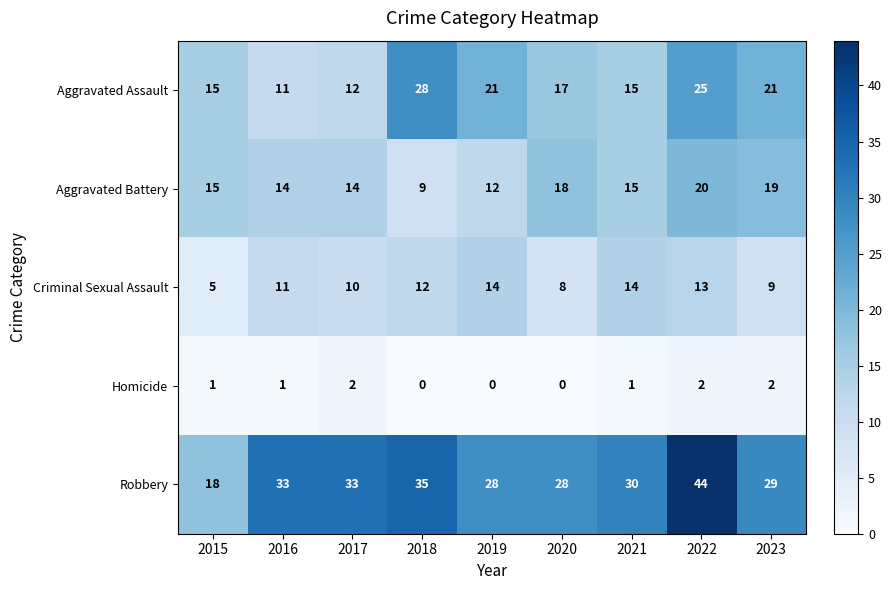

At 2020, list the series in order from largest to smallest.

Robbery, Aggravated Battery, Aggravated Assault, Criminal Sexual Assault, Homicide